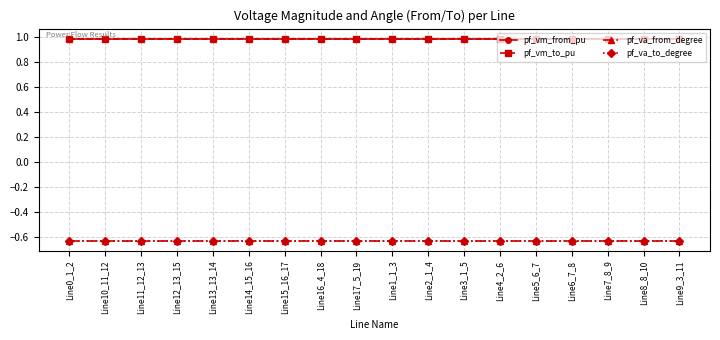

Does the chart have visible grid lines?

Yes